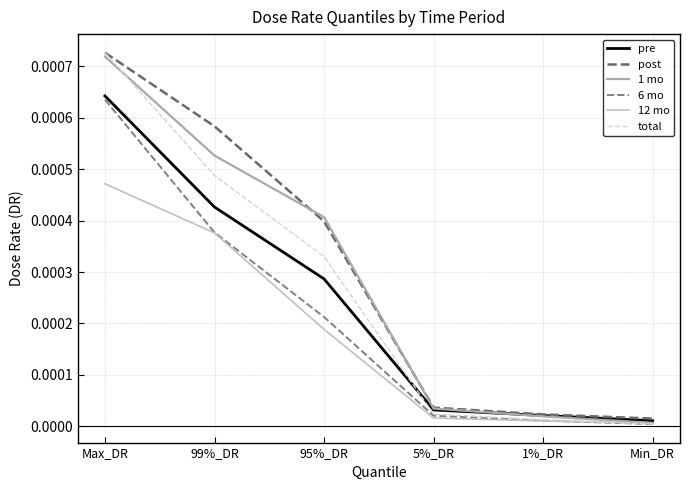

The pre series shows 0.0 at 1%_DR. True or false?

True